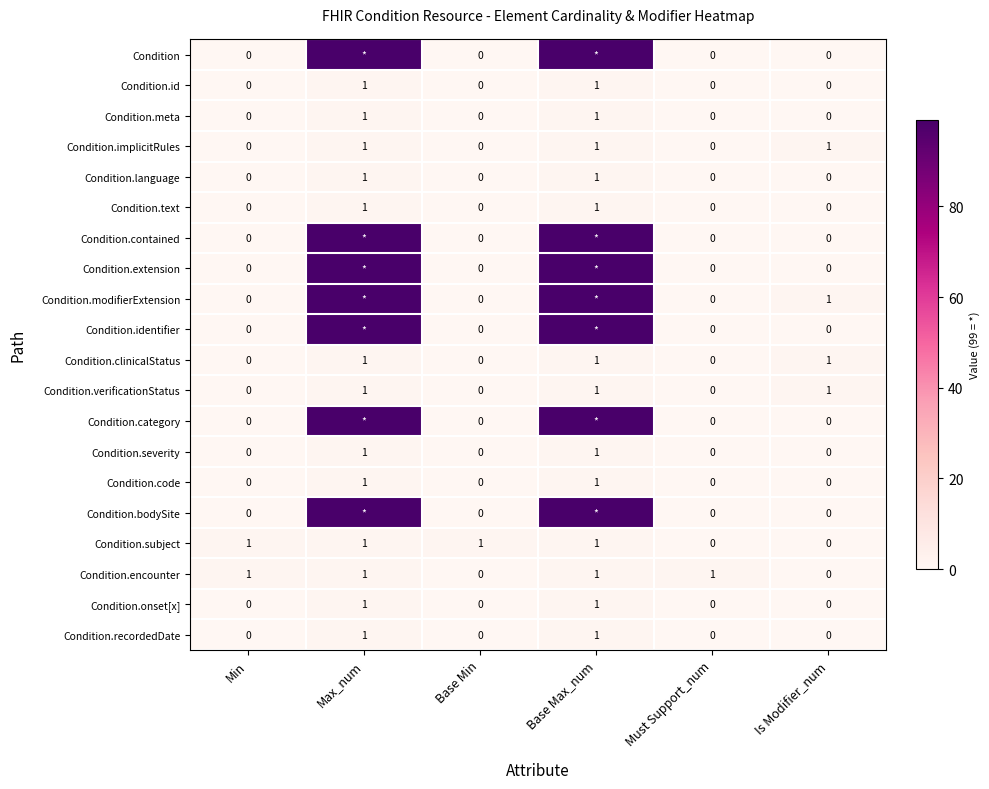

The Condition.recordedDate series shows 0 at Base Min. True or false?

True